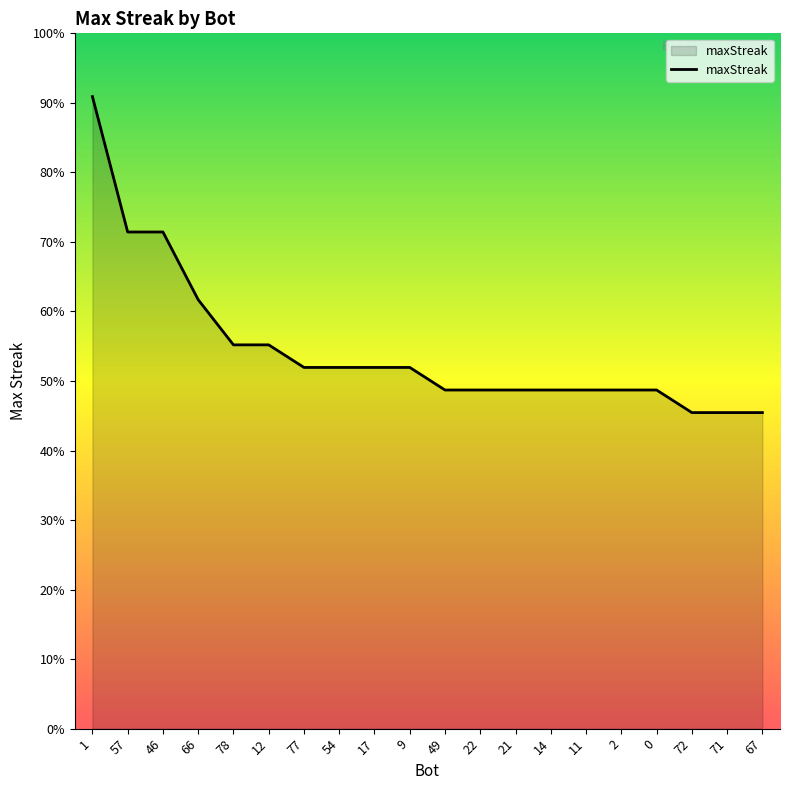

Is this an area chart (filled region under the line)?

Yes